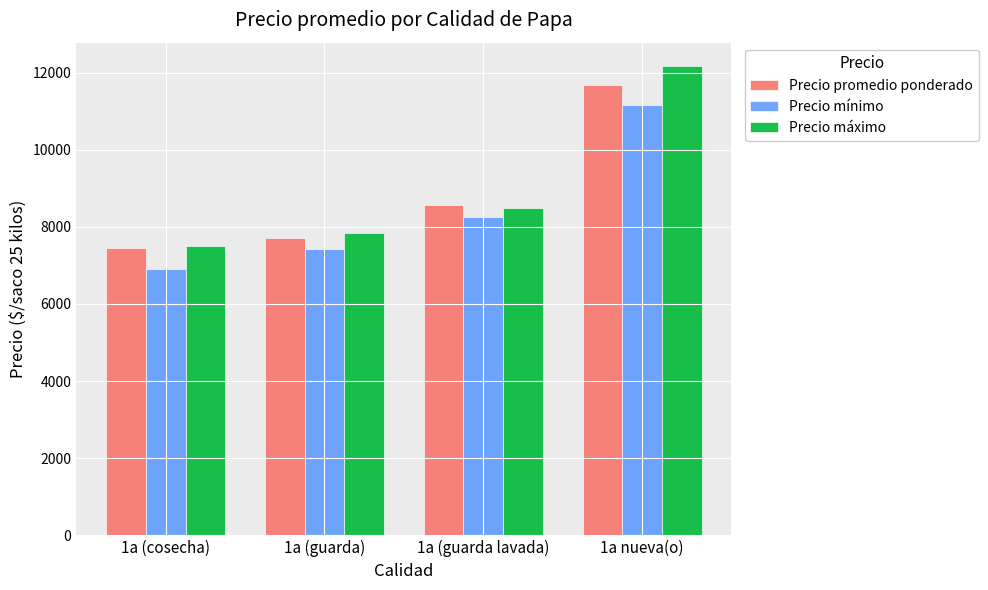

At how many categories does at least one series exceed 8798?

1